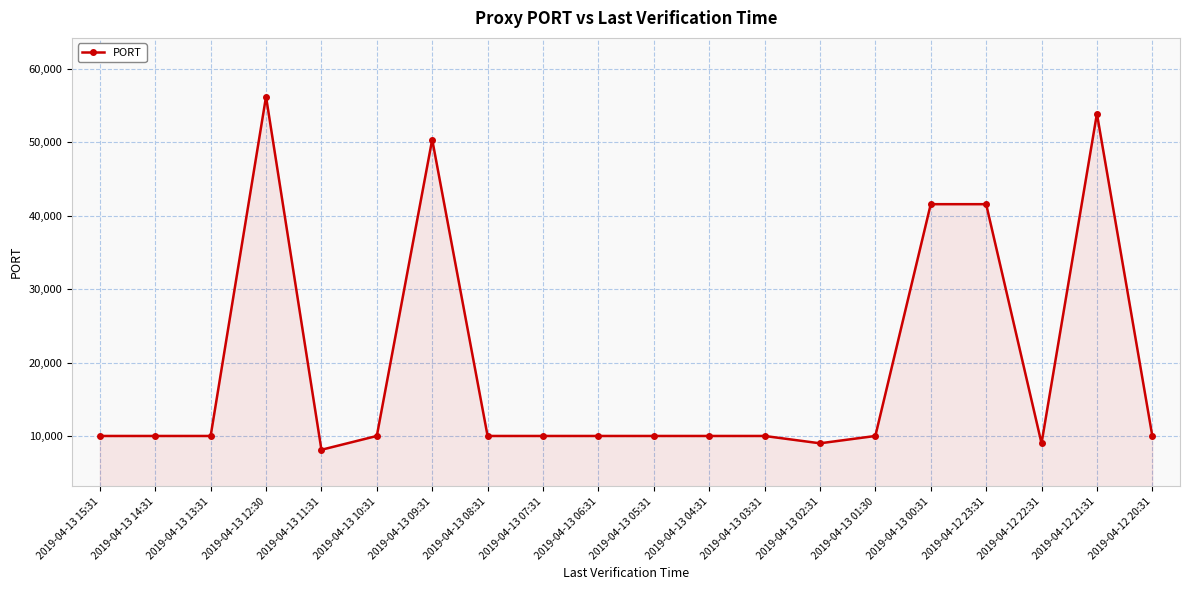

The value at 2019-04-12 22:31 is 9000. True or false?

True